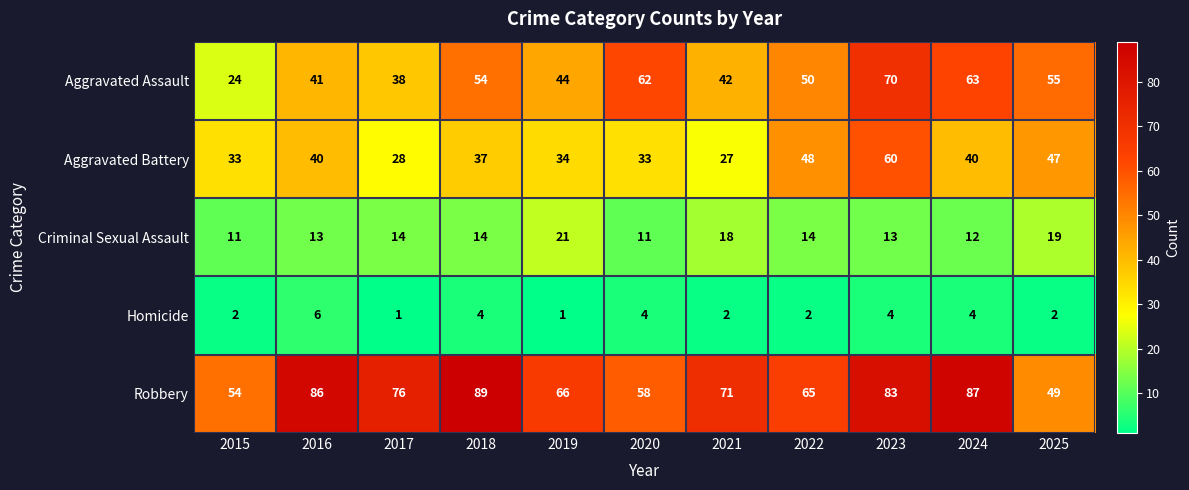

At how many categories does at least one series exceed 10?

11